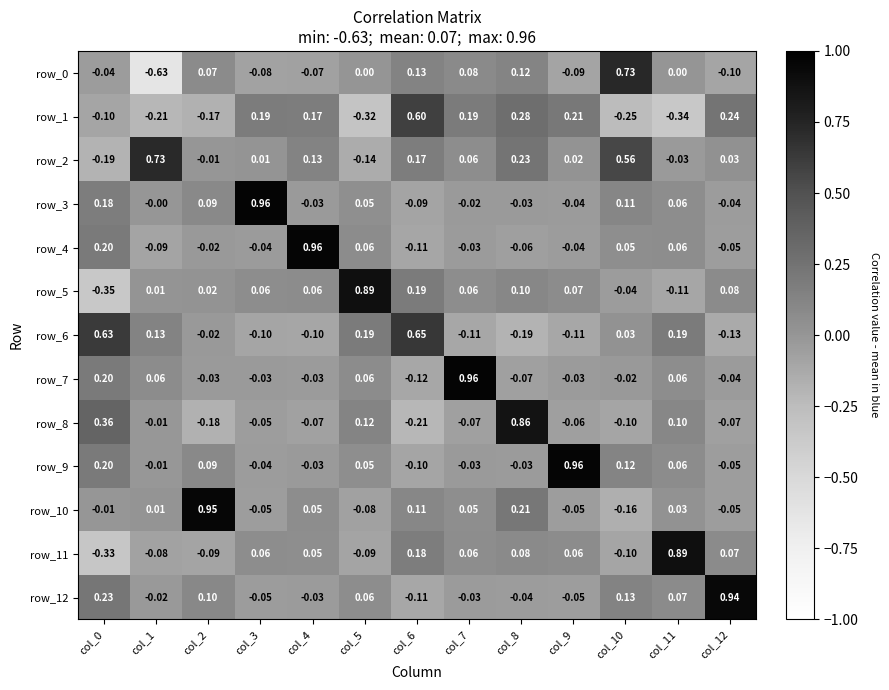

Is the value of row_3 at col_0 greater than the value of row_0 at col_7?

Yes